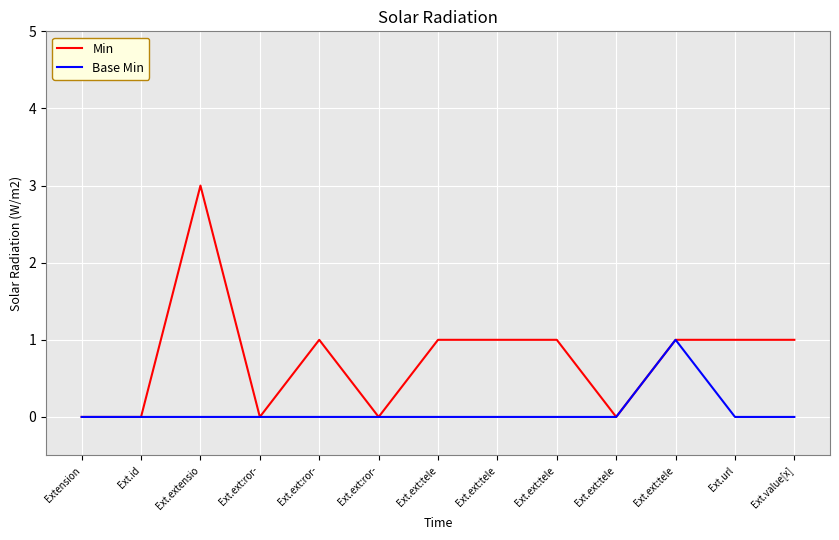

Is the value of Base Min at Ext.extensio greater than the value of Min at Ext.ext:tele?

No